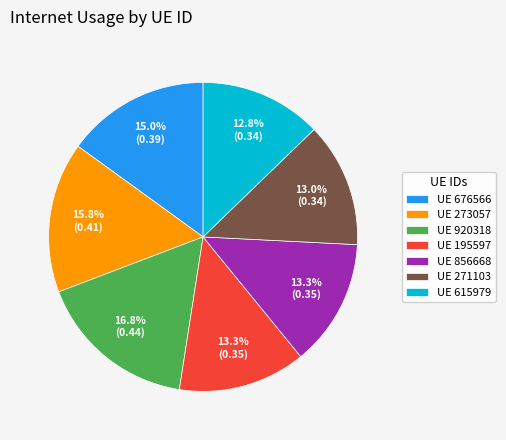

How many segments does this pie chart have?

7